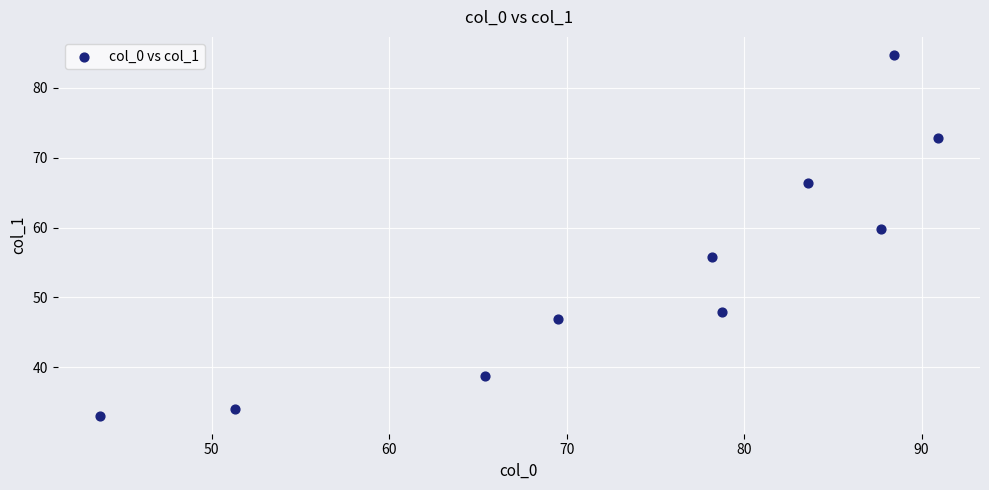

What is the range of X values (max minus min)?

47.2